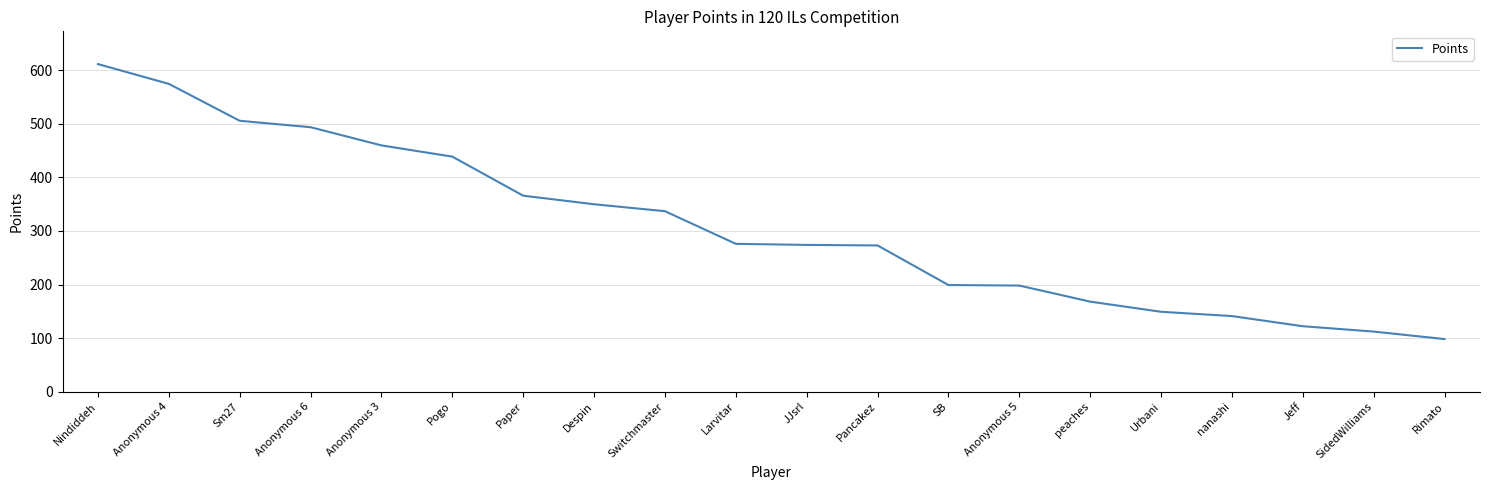

Which category has the highest value across all series?

Nindiddeh